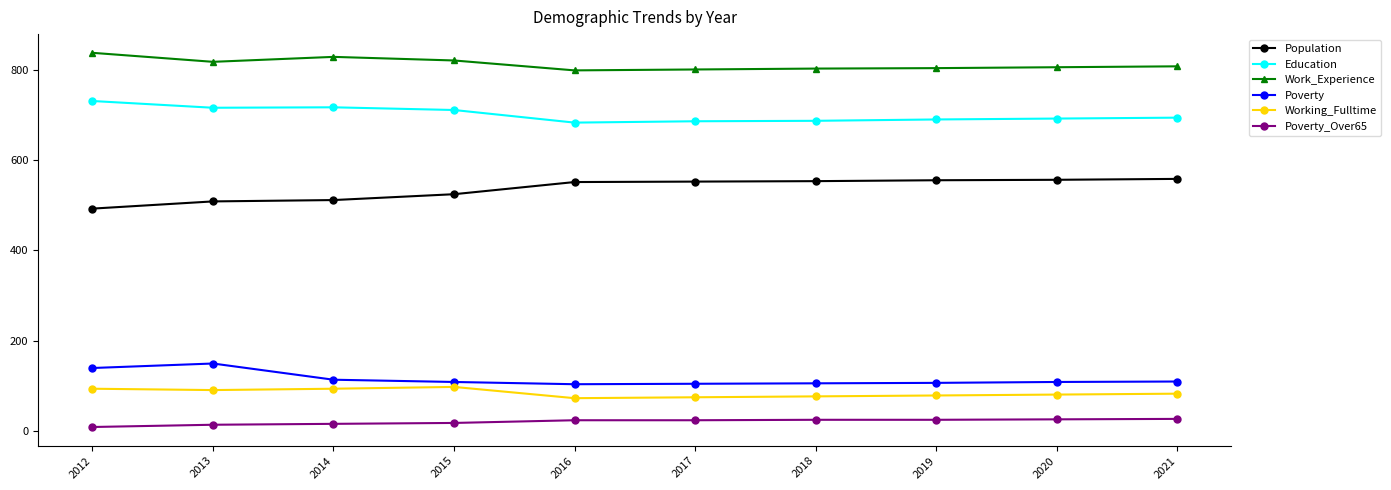

What is the total value across all series at 2019?

2260